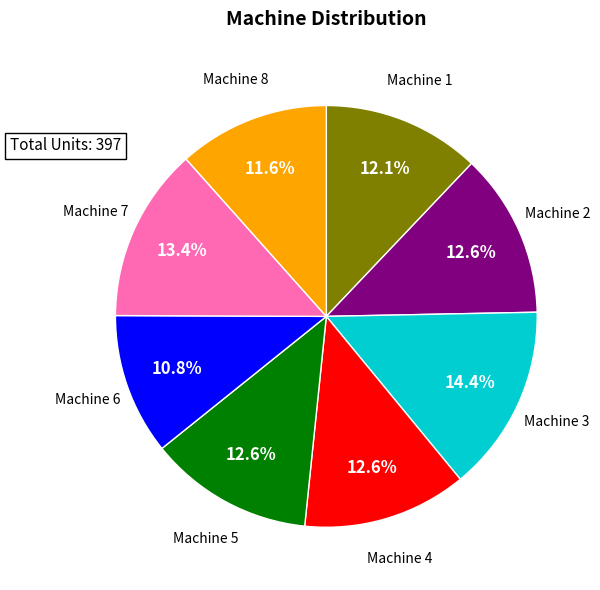

Does Machine 6 represent more than half of the total?

No